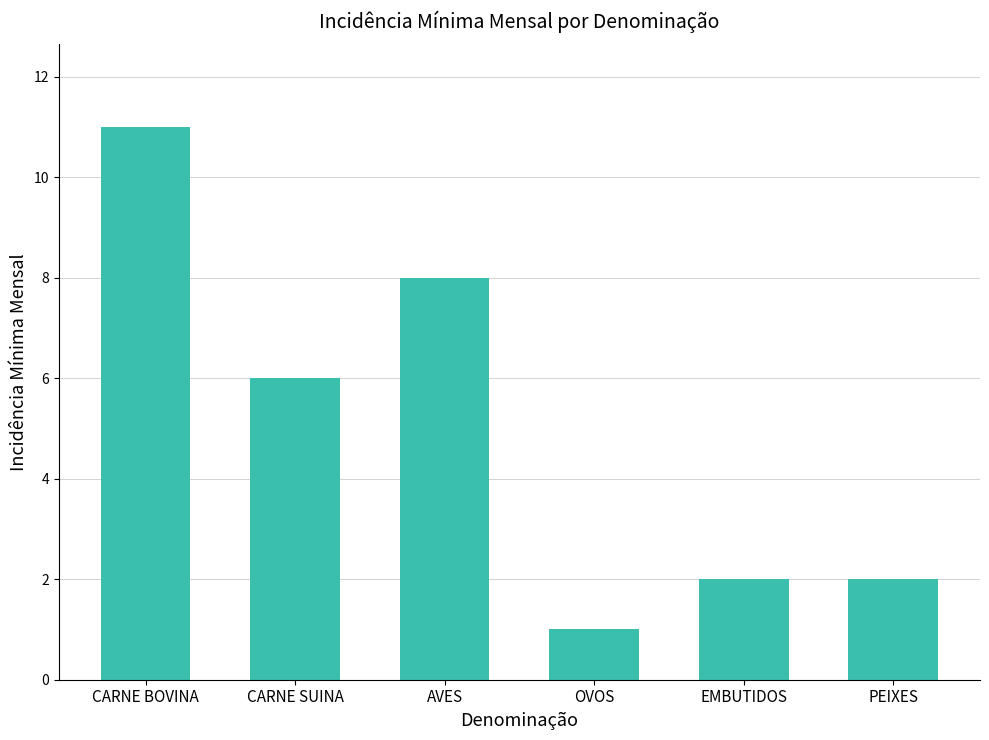

What is the ratio of the value at OVOS to the value at CARNE SUINA?

0.2